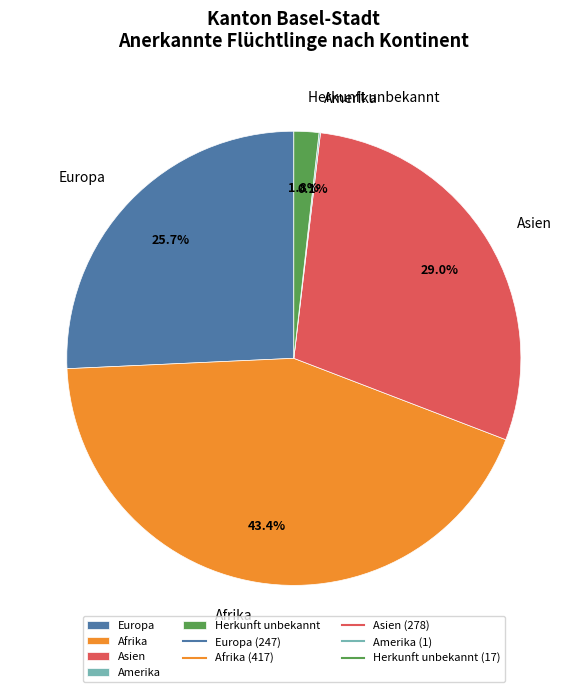

Between Herkunft unbekannt and Afrika, which is larger?

Afrika